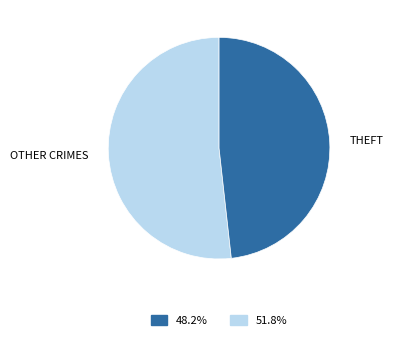

Rank the categories by value from highest to lowest.

OTHER CRIMES, THEFT